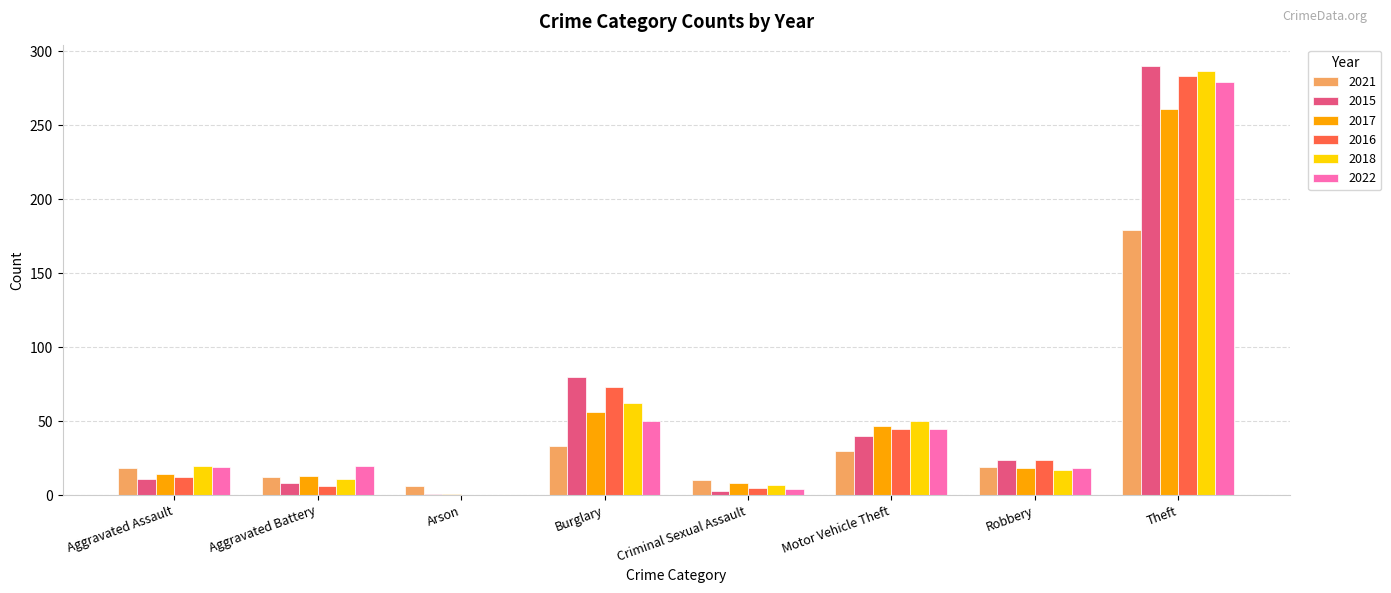

What is the maximum value shown in the chart?

290